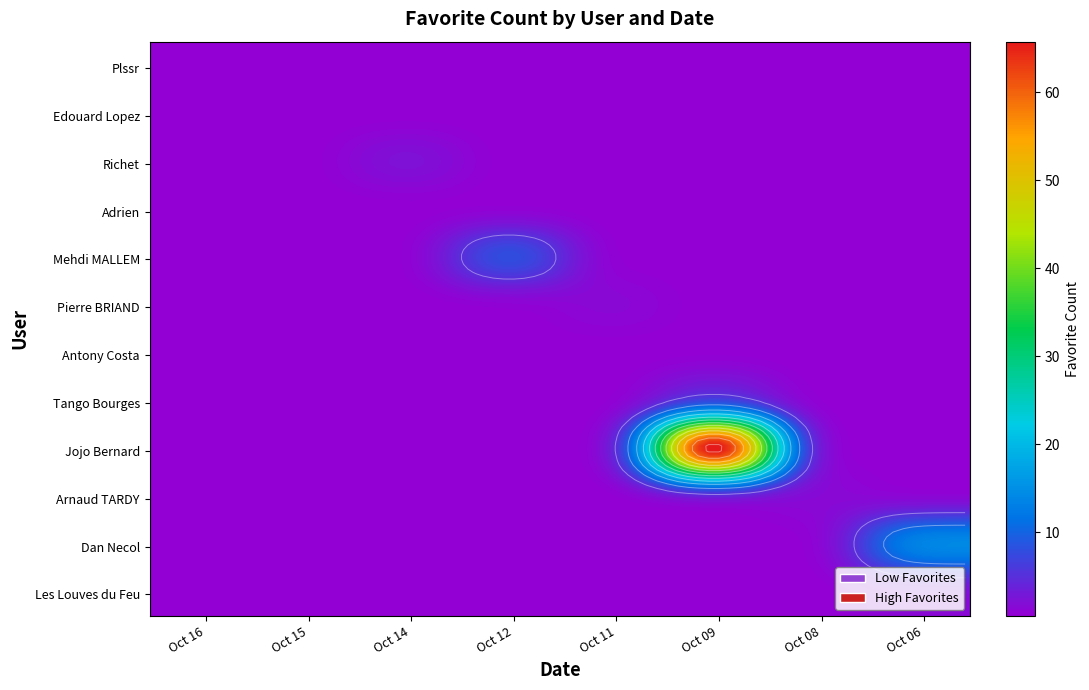

At how many categories does at least one series exceed 41?

1